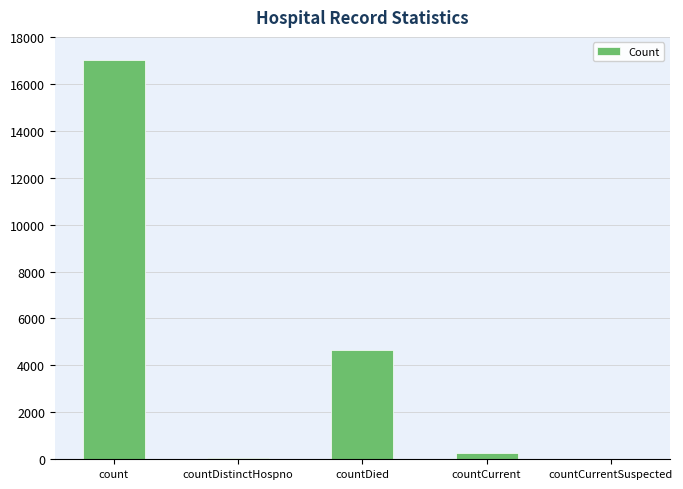

What is the sum of the values at countDied and count?

21676